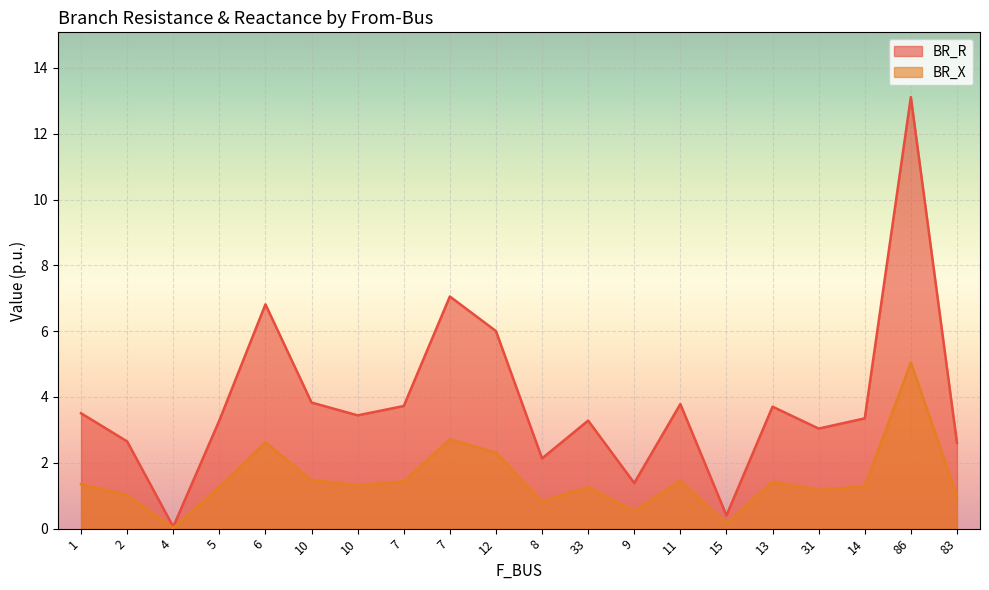

Reading left to right, list all the values displayed in this chart.

BR_R: 1=3.5	2=2.6	4=0.1	5=3.3	6=6.8	10=3.8	10=3.4	7=3.7	7=7.1	12=6.0	8=2.1	33=3.3	9=1.4	11=3.8	15=0.4	13=3.7	31=3.0	14=3.4	86=13.1	83=2.6
BR_X: 1=1.3	2=1.0	4=0.0	5=1.3	6=2.6	10=1.5	10=1.3	7=1.4	7=2.7	12=2.3	8=0.8	33=1.3	9=0.5	11=1.5	15=0.2	13=1.4	31=1.2	14=1.3	86=5.0	83=1.0